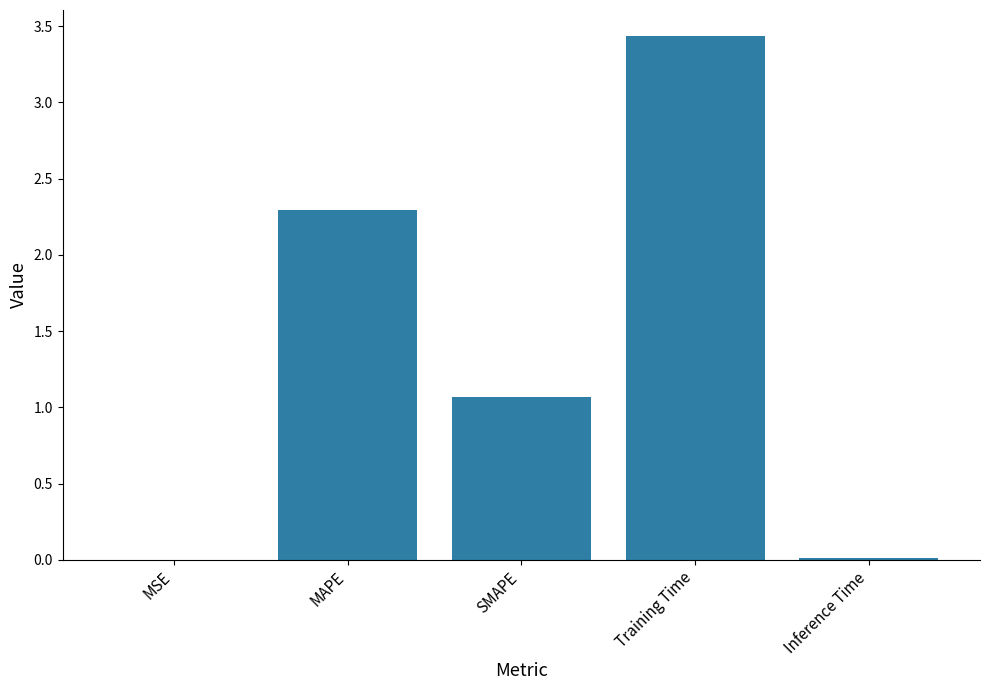

Where is the data nearest to the value 1?

SMAPE